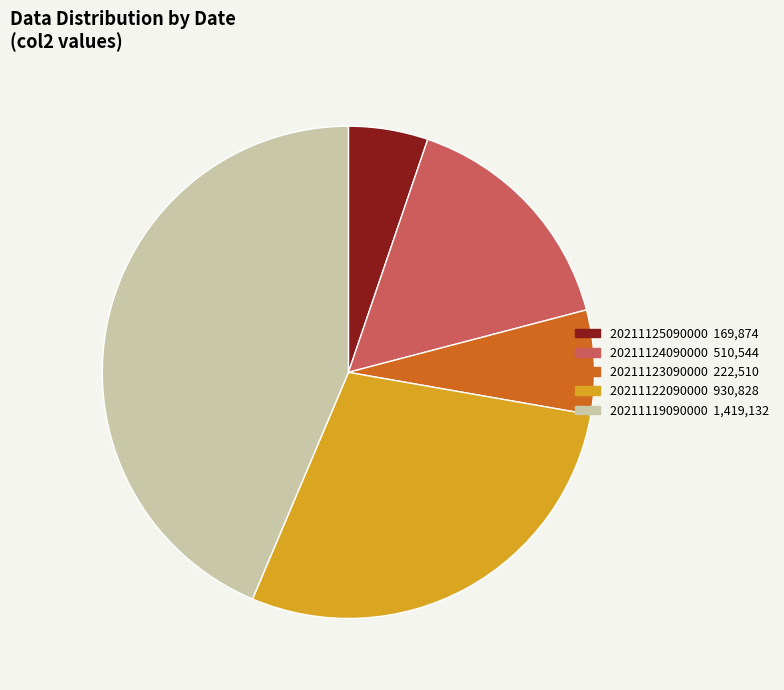

How many slices are in this pie chart?

5